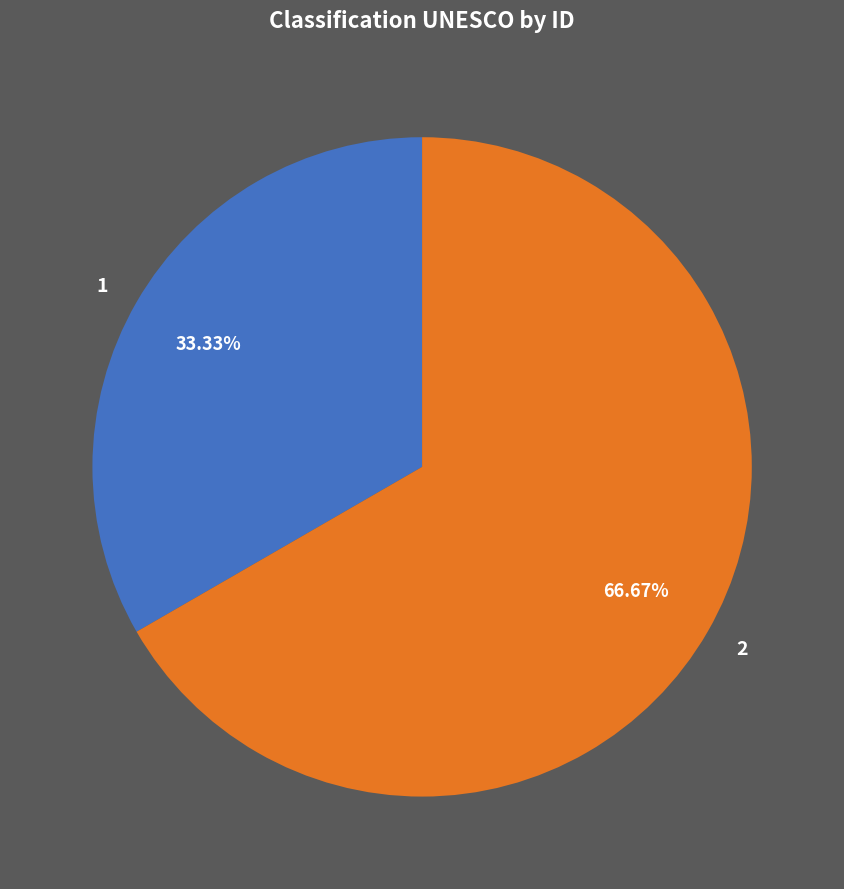

Between 2 and 1, which is larger?

2